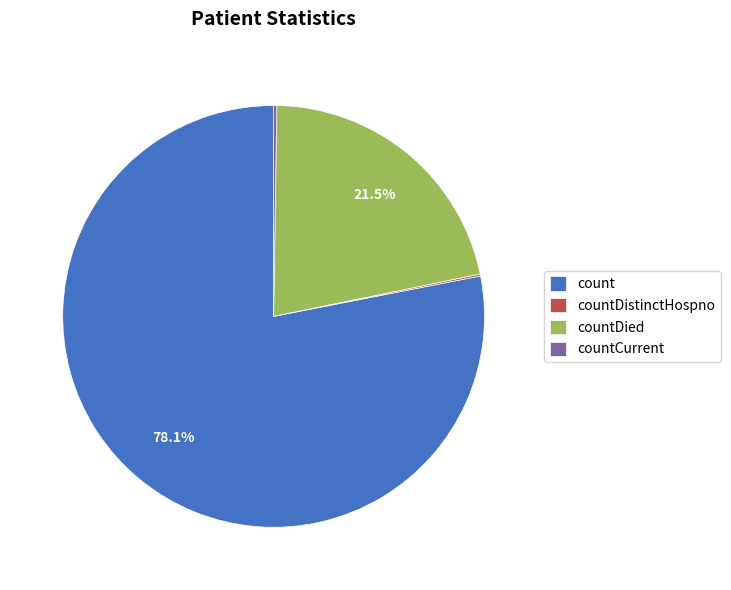

Does any single category account for the majority?

Yes